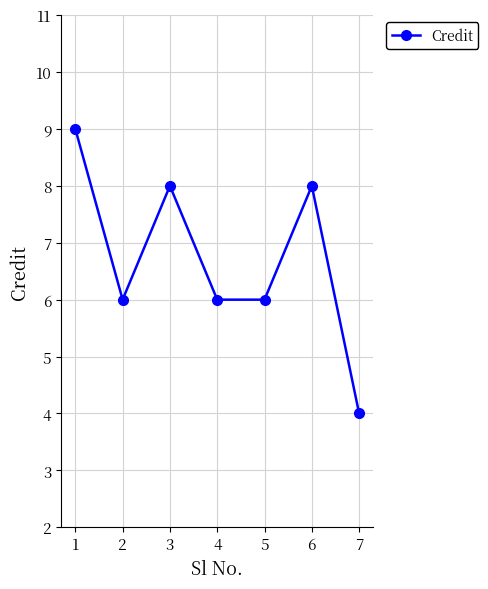

Where is the first local maximum?

3